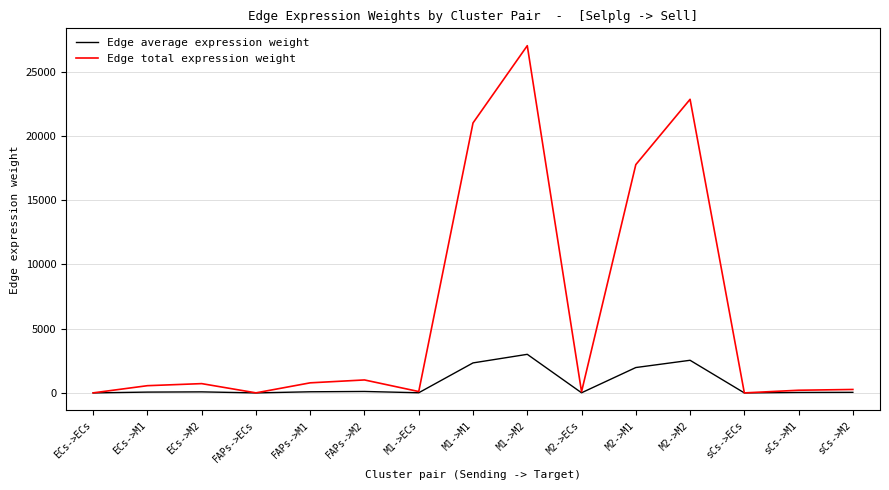

Rank the series by their average value, from highest to lowest.

Edge total expression weight, Edge average expression weight